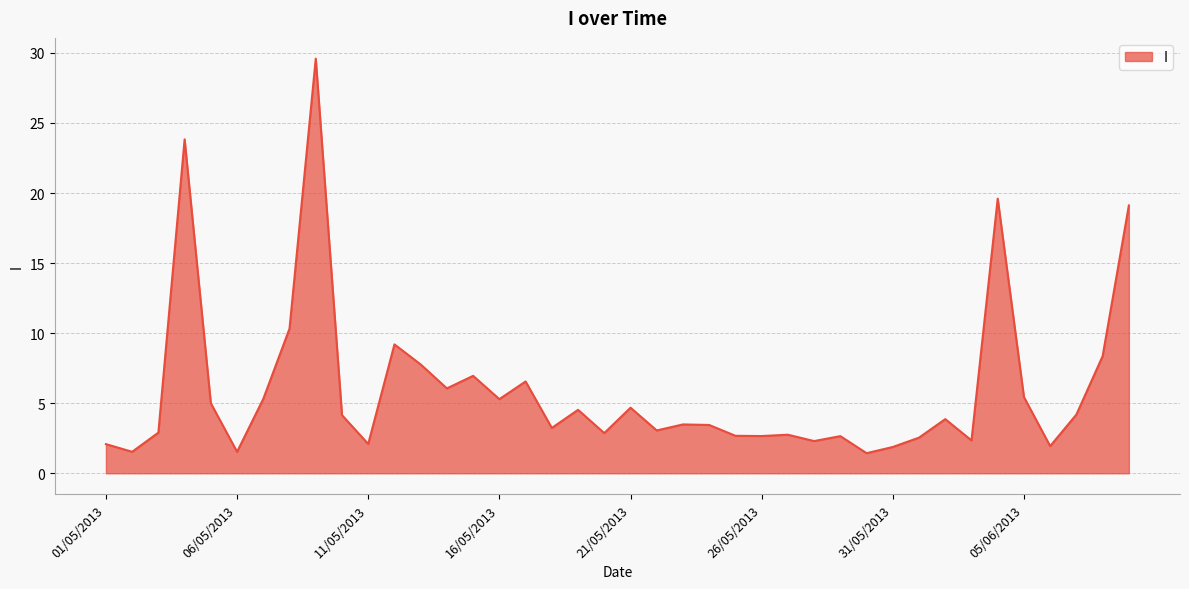

What is the smallest value displayed?

1.4